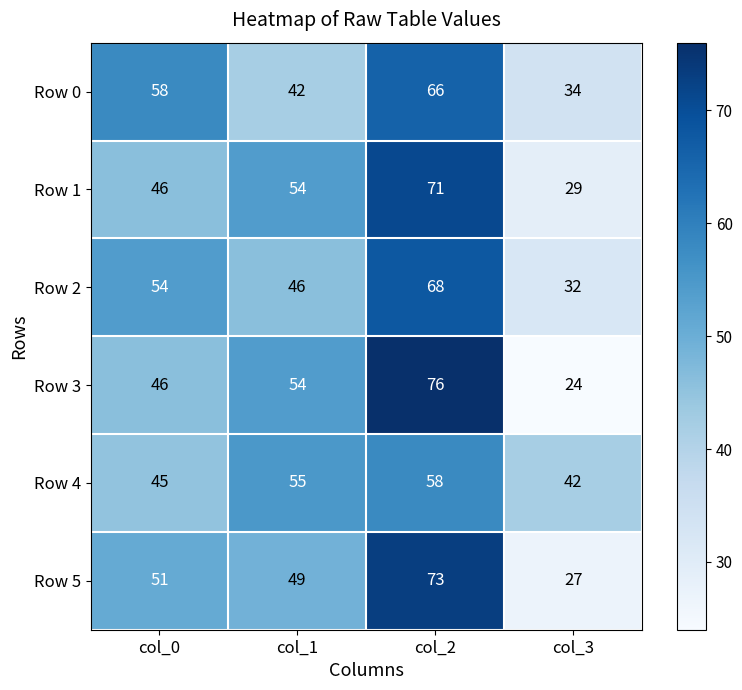

What is the minimum value shown in the chart?

24